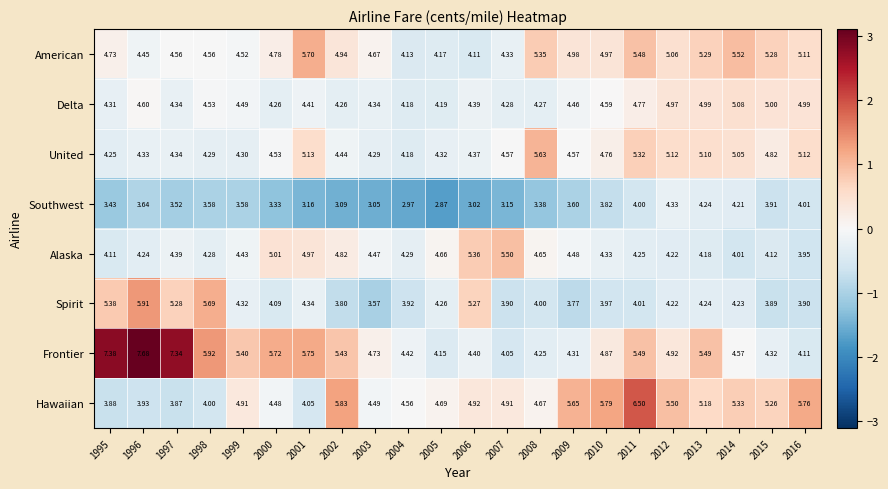

At which category is the sum across all series the highest?

2011